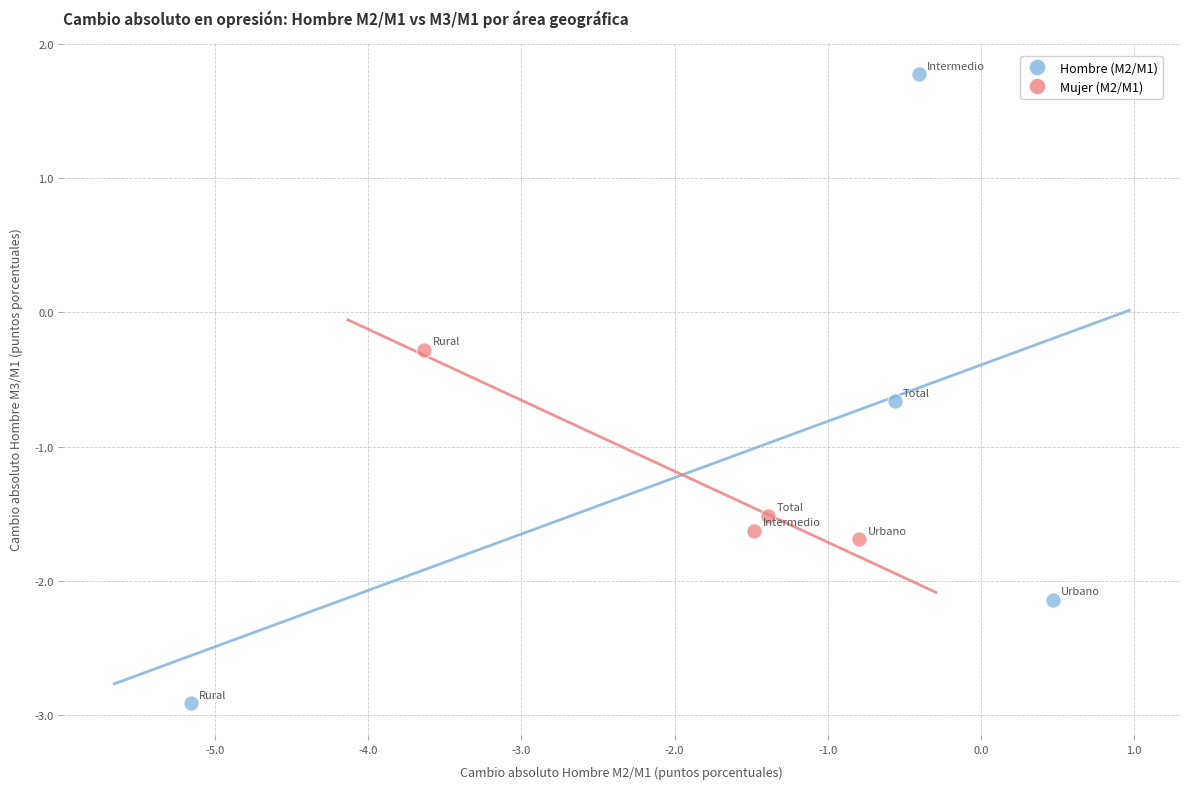

What are all the series names shown in the legend?

Hombre (M2/M1), Mujer (M2/M1)